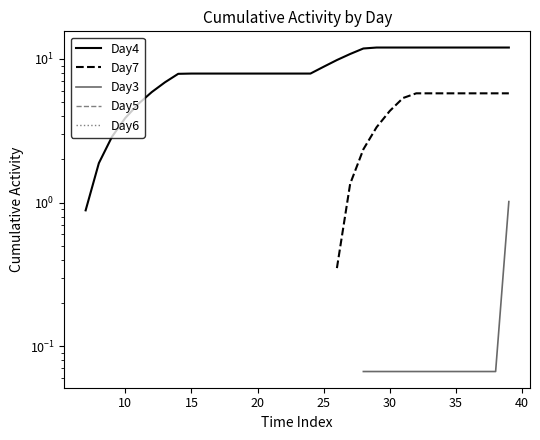

Is it true that Day4 equals 4.8 at 23?

False